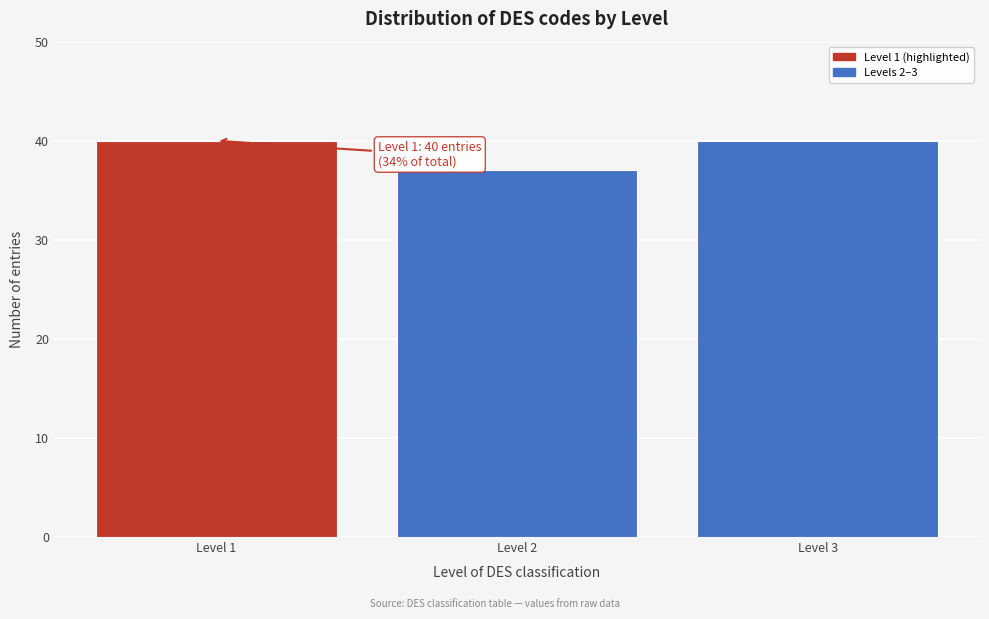

Reading left to right, what are all the values shown in this chart?

40	37	40